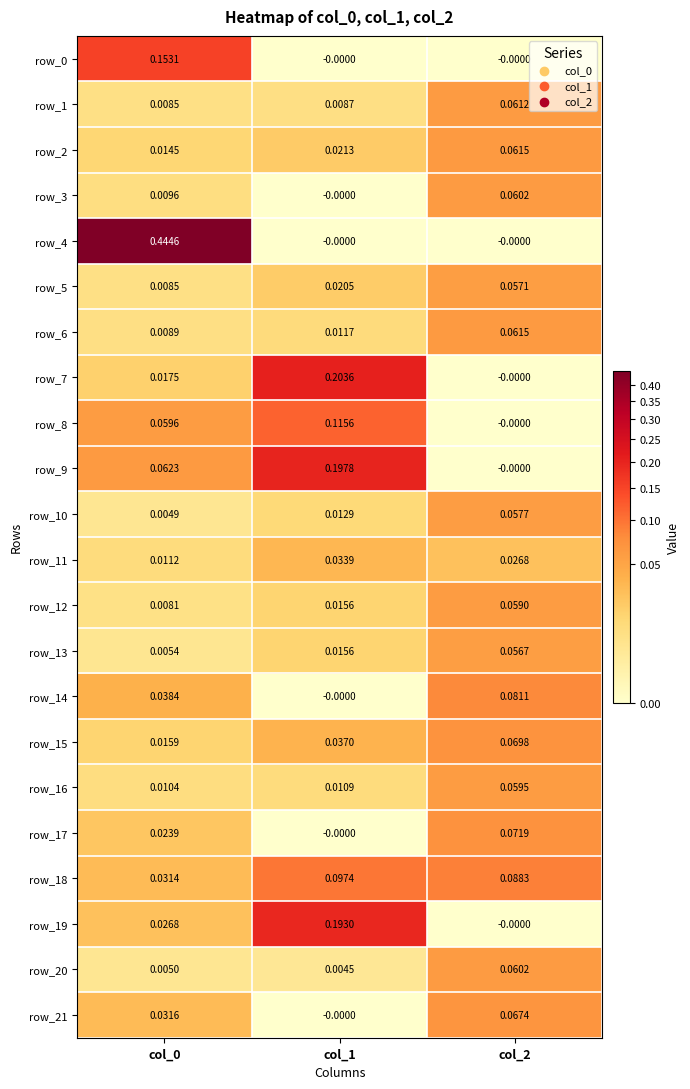

At which label does row_11 reach its peak?

col_1